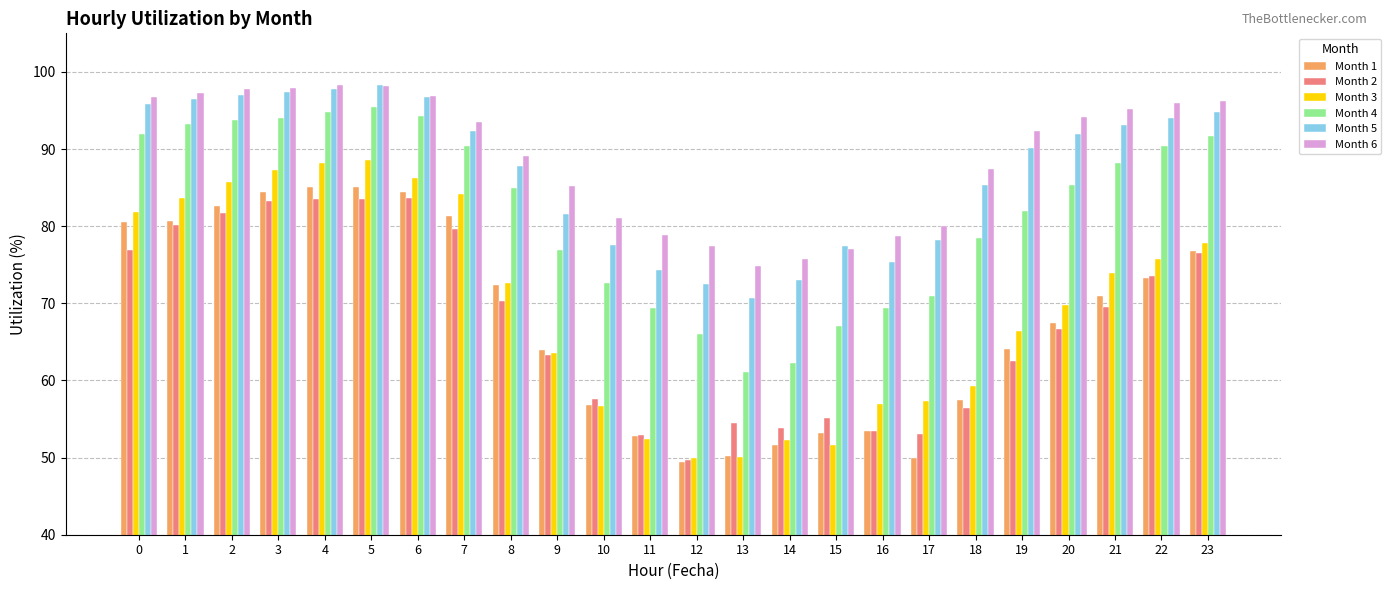

What is the value of the Month 3 bar at the 13th from the left?

49.9